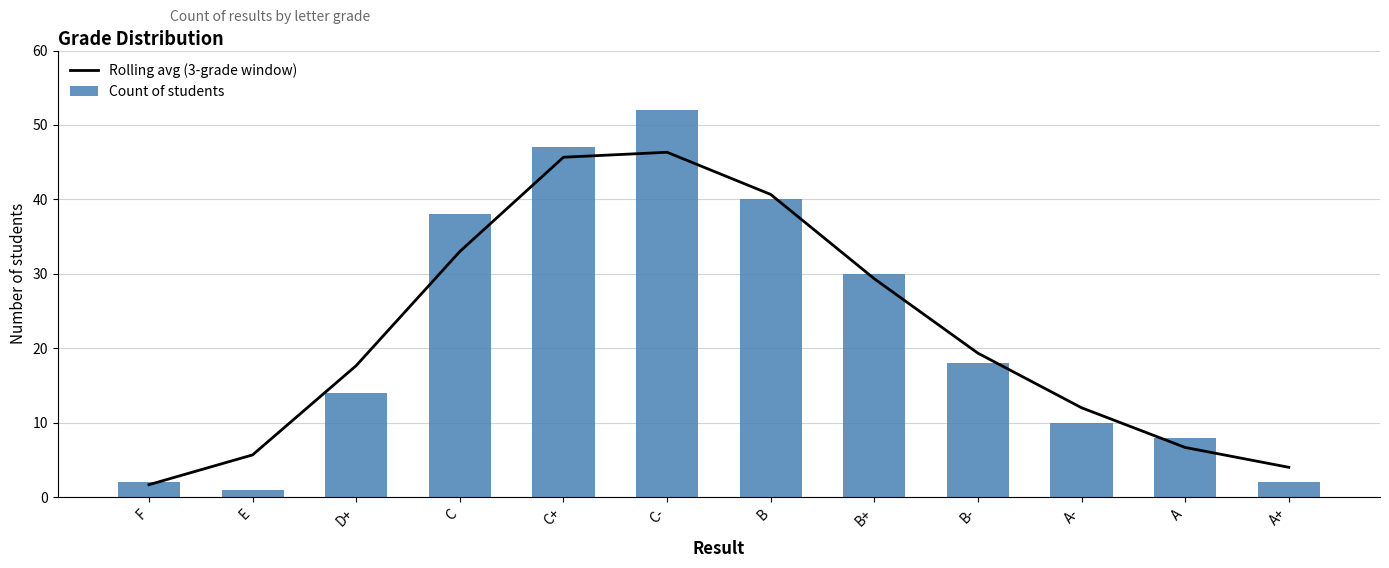

At B-, list the series in order from largest to smallest.

Rolling avg (3-grade window), Count of students